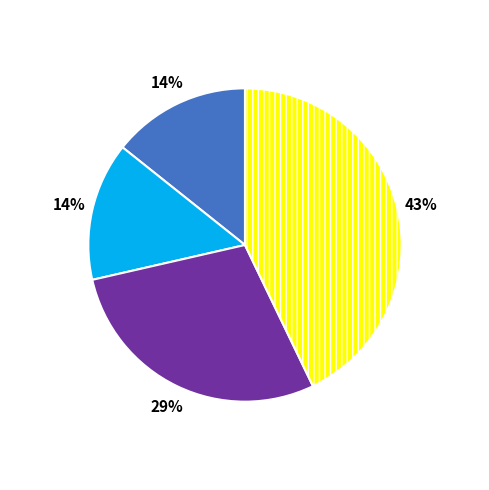

Is there any slice that represents more than half of the pie?

No